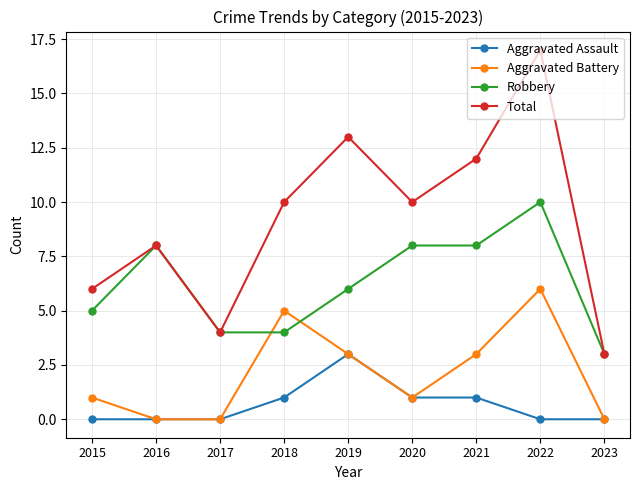

How many lines are shown in the chart?

4